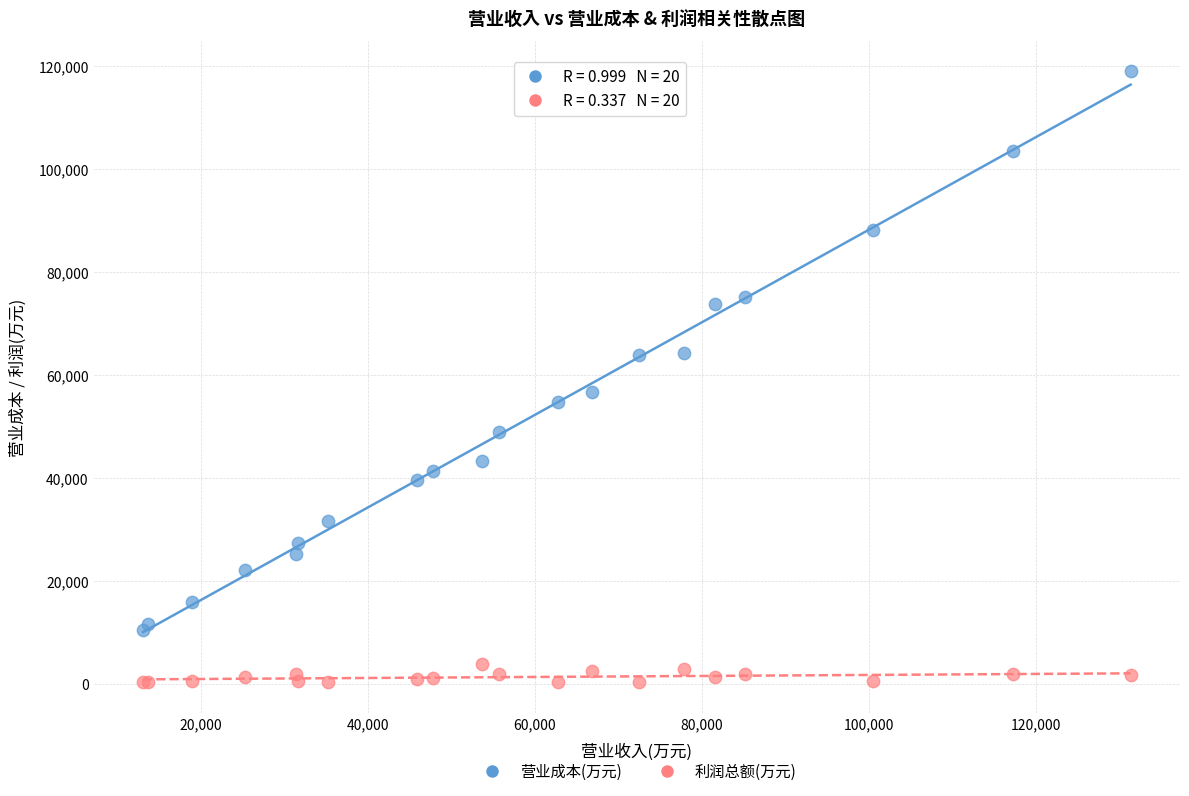

Which series reaches the maximum Y coordinate?

营业成本(万元)